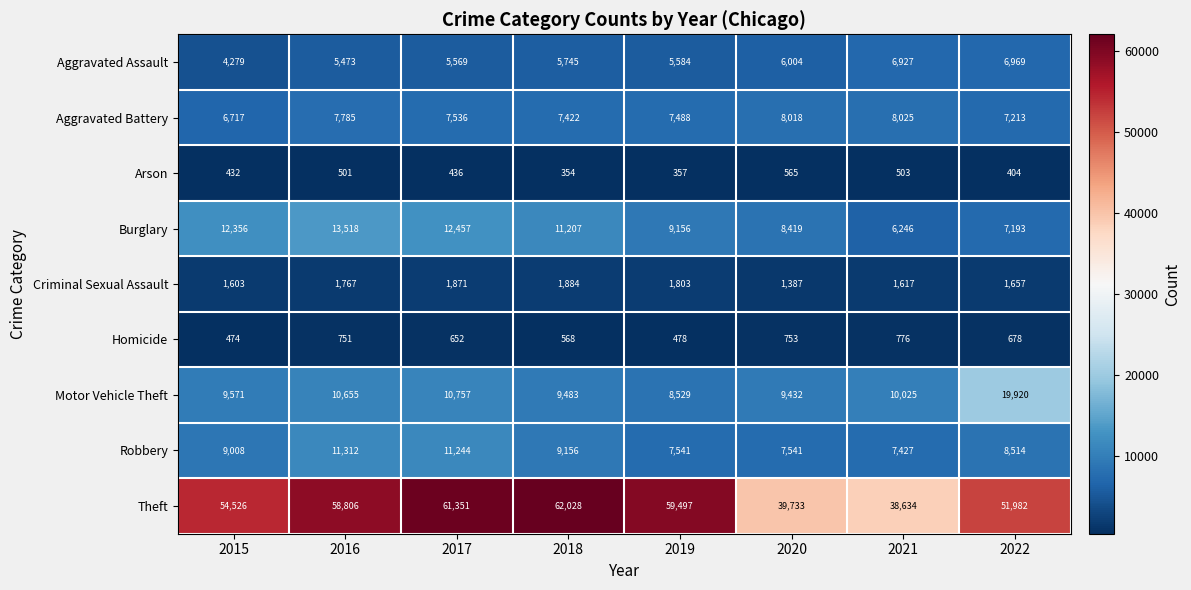

What is the difference between the maximum and second lowest values in the Aggravated Assault series?

1496